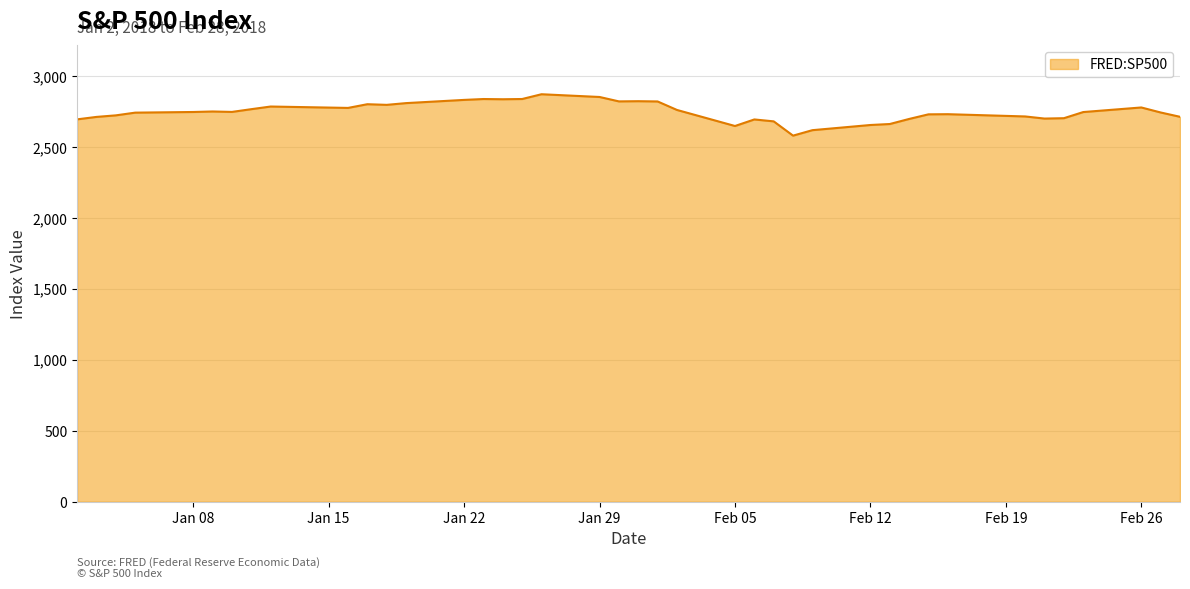

What is the difference between the maximum and minimum values?

291.9